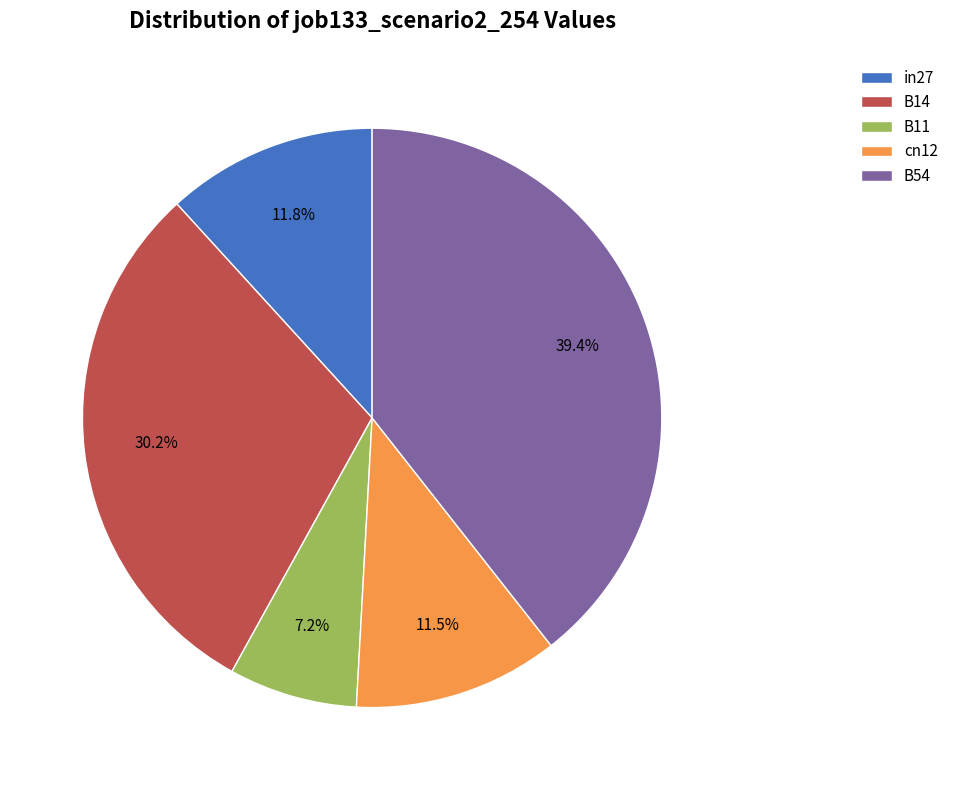

Does any single category account for the majority?

No